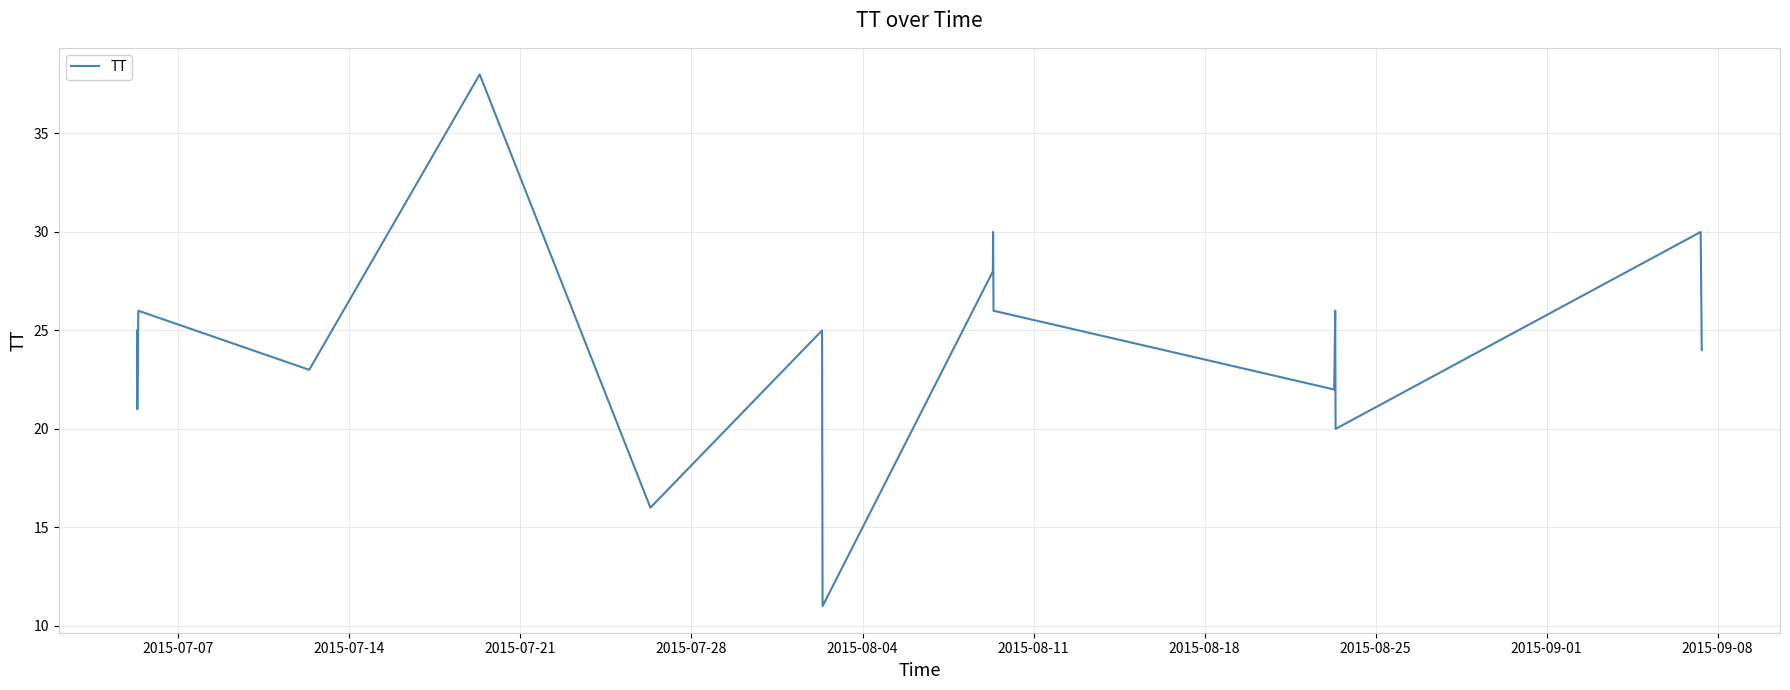

What is the difference between the maximum and minimum values?

27